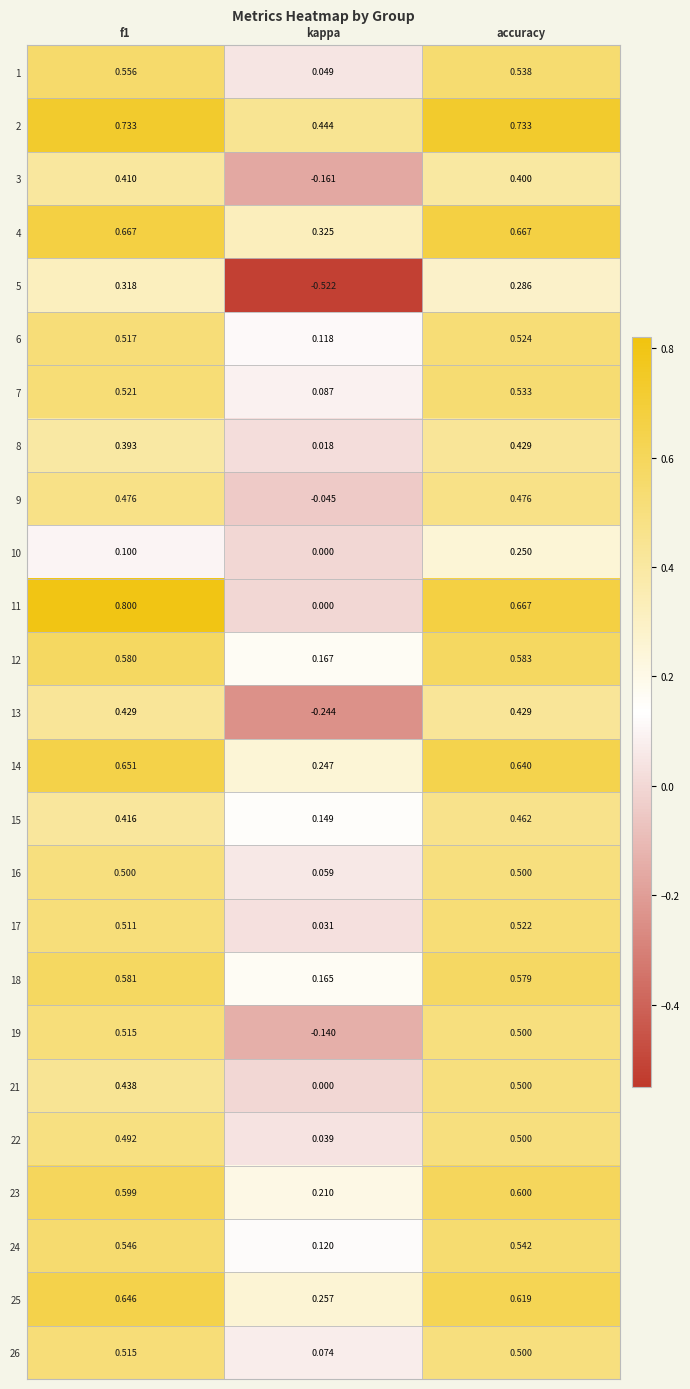

Which series has the largest total across all categories?

2